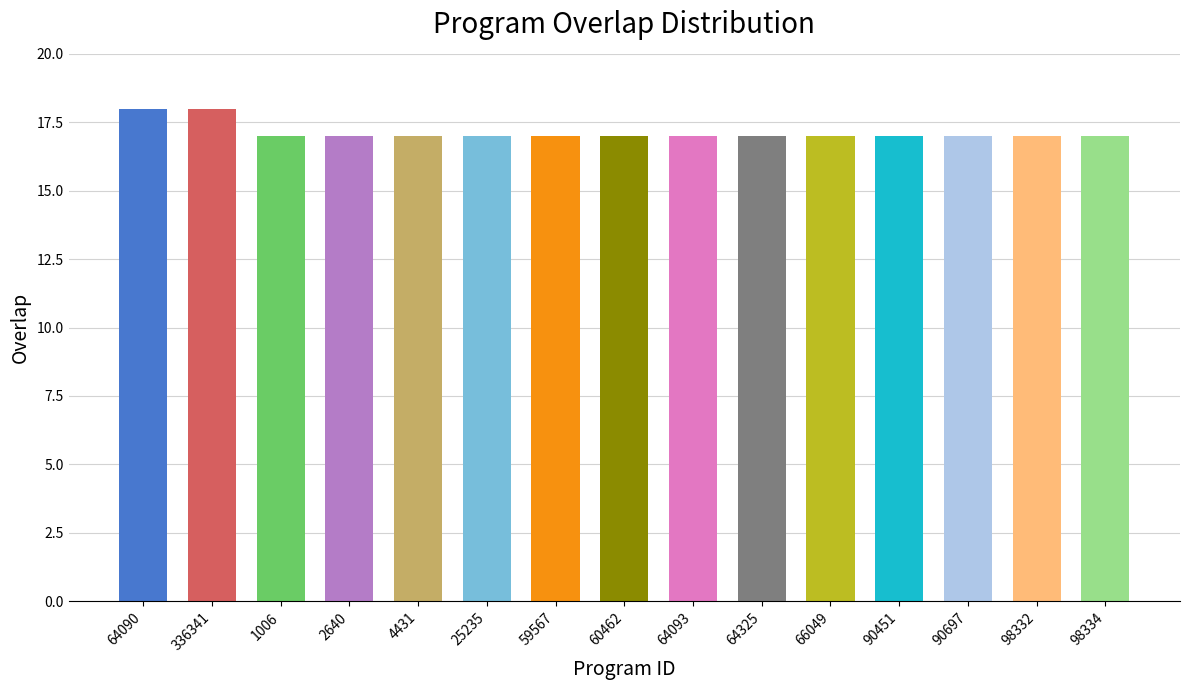

What is the sum of the values at 66049 and 98332?

34